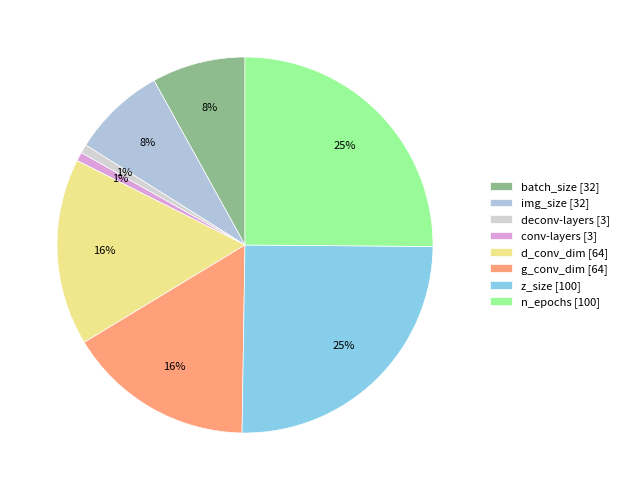

How many slices are in this pie chart?

8